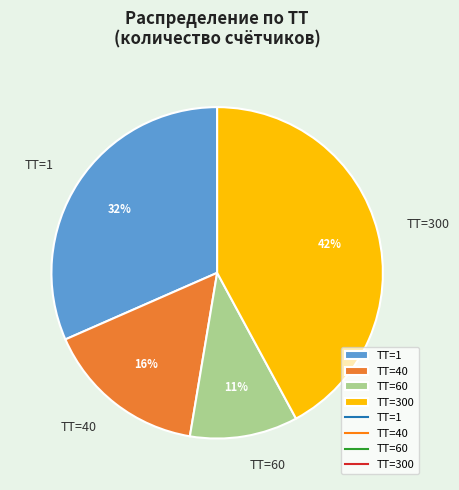

What percentage is the ТТ=300 slice, to the nearest percent?

42%